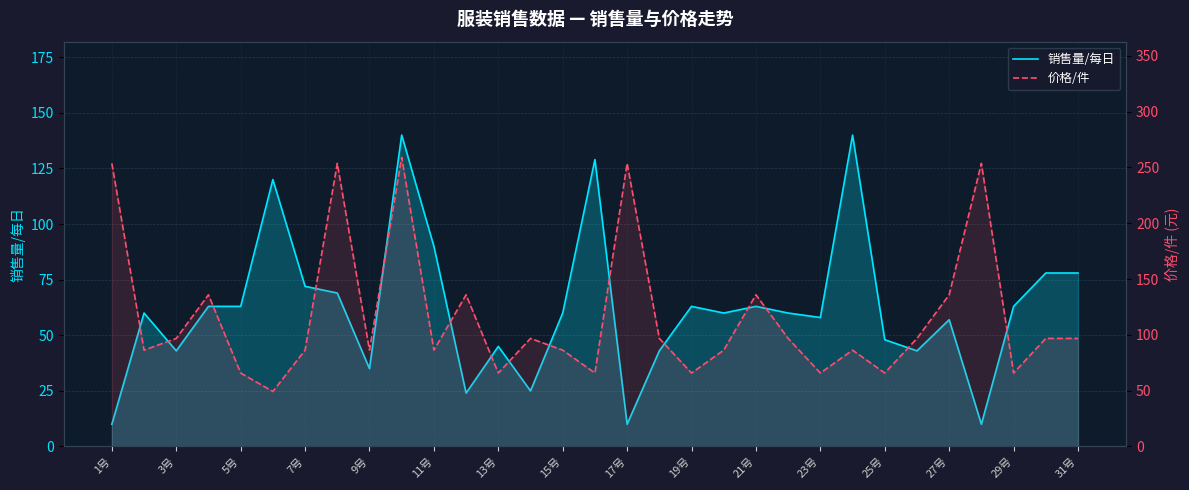

Is the value of 价格/件 at 17 greater than the value of 销售量/每日 at 9号?

Yes